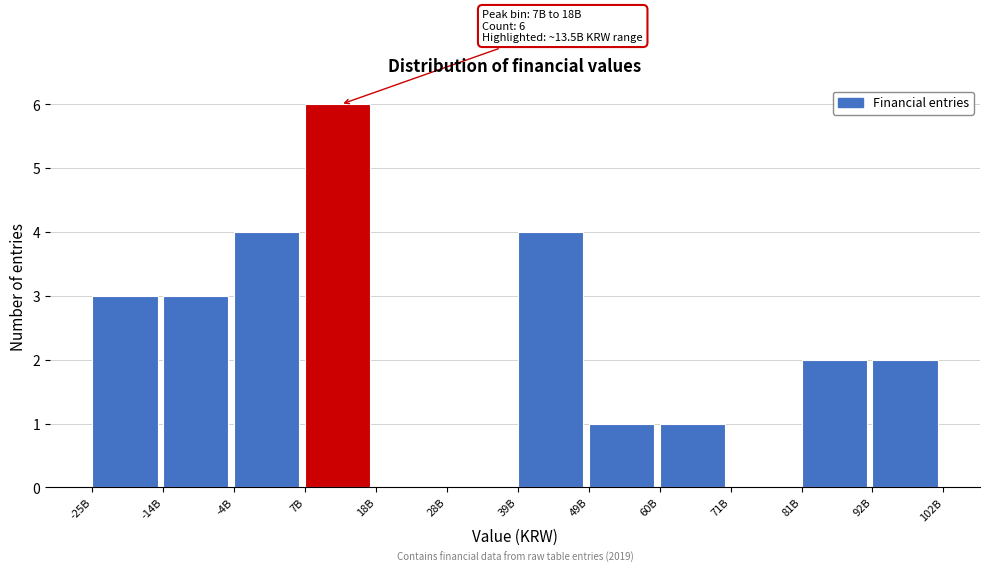

Reading left to right, list all the values displayed in this chart.

-25B=3	-14B=3	-4B=4	7B=6	18B=0	28B=0	39B=4	49B=1	60B=1	71B=0	81B=2	92B=2